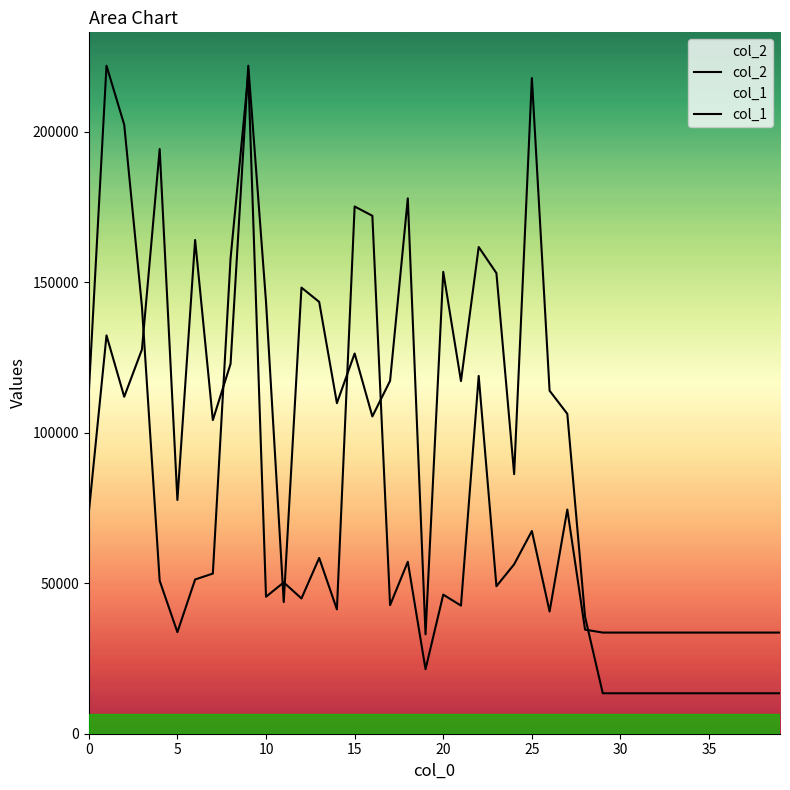

Reading left to right, what are all the values shown in this chart?

col_1: 113155.2	221969.0	202362.9	141864.1	50835.8	33750.5	51255.9	53216.5	157969.1	219308.2	45514.1	50275.6	44954.0	58398.2	41312.8	175194.5	172113.5	42713.3	57137.8	21426.7	46214.4	42573.2	118897.0	49015.2	56297.5	67360.9	40612.6	74503.2	34590.8	33610.4	33610.4	33610.4	33610.4	33610.4	33610.4	33610.4	33610.4	33610.4	33610.4	33610.4
col_2: 73412.0	132360.0	111966.0	127689.0	194288.0	77671.0	164074.0	104221.0	122911.0	221969.0	143508.0	43742.0	148243.0	143488.0	109852.0	126350.0	105433.0	117267.0	177899.0	33033.0	153485.0	117191.0	161729.0	153049.0	86250.0	217873.0	113979.0	106285.0	38843.0	13440.0	13440.0	13440.0	13440.0	13440.0	13440.0	13440.0	13440.0	13440.0	13440.0	13440.0